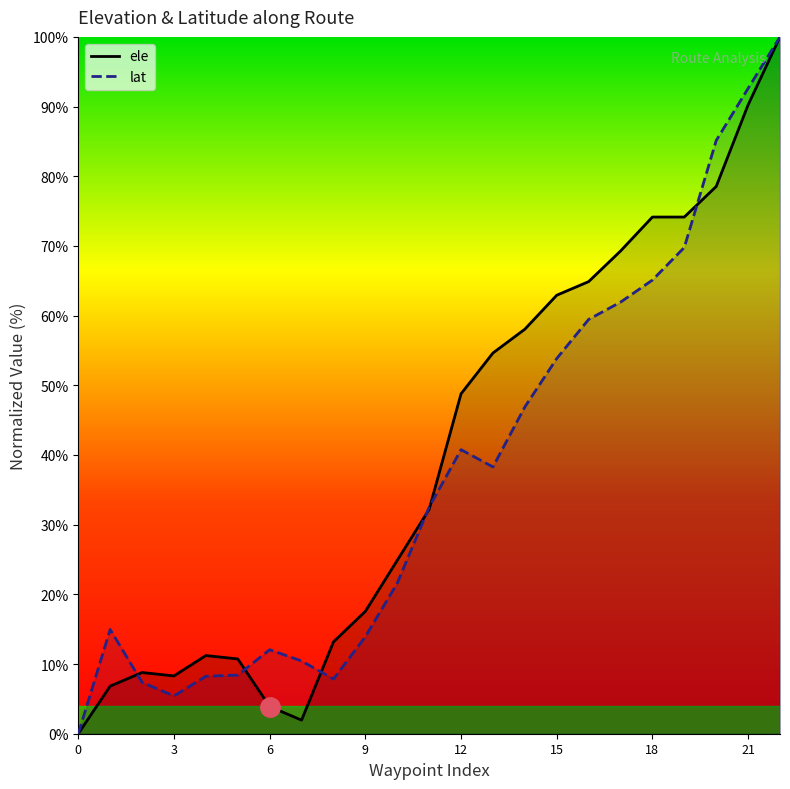

At how many categories does at least one series exceed 97?

1